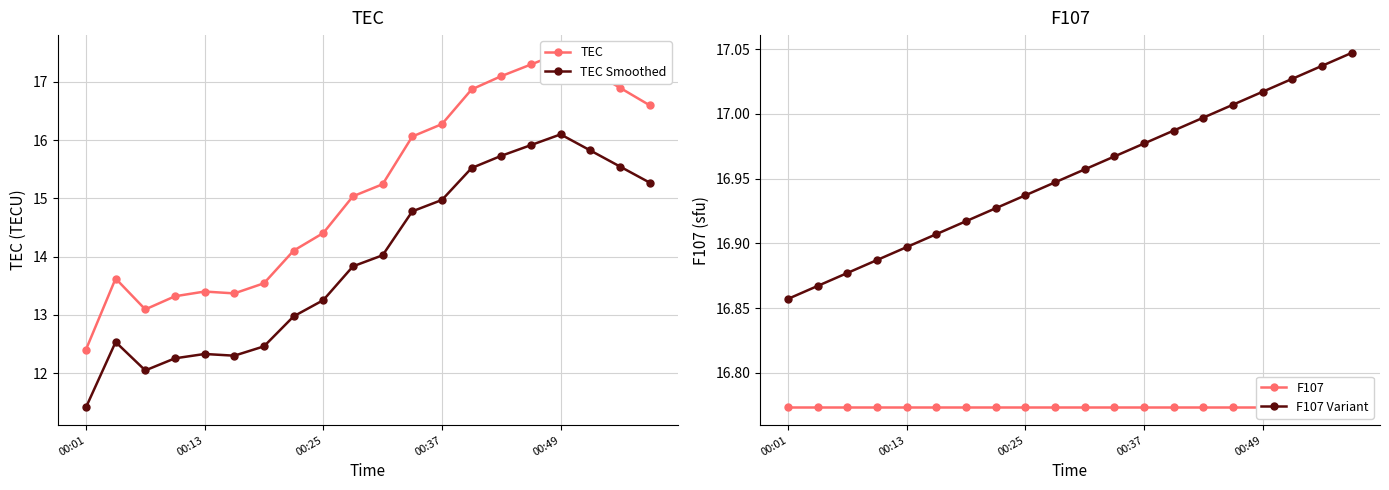

In TEC Smoothed, how many points are lower than both neighbors (excluding endpoints)?

2